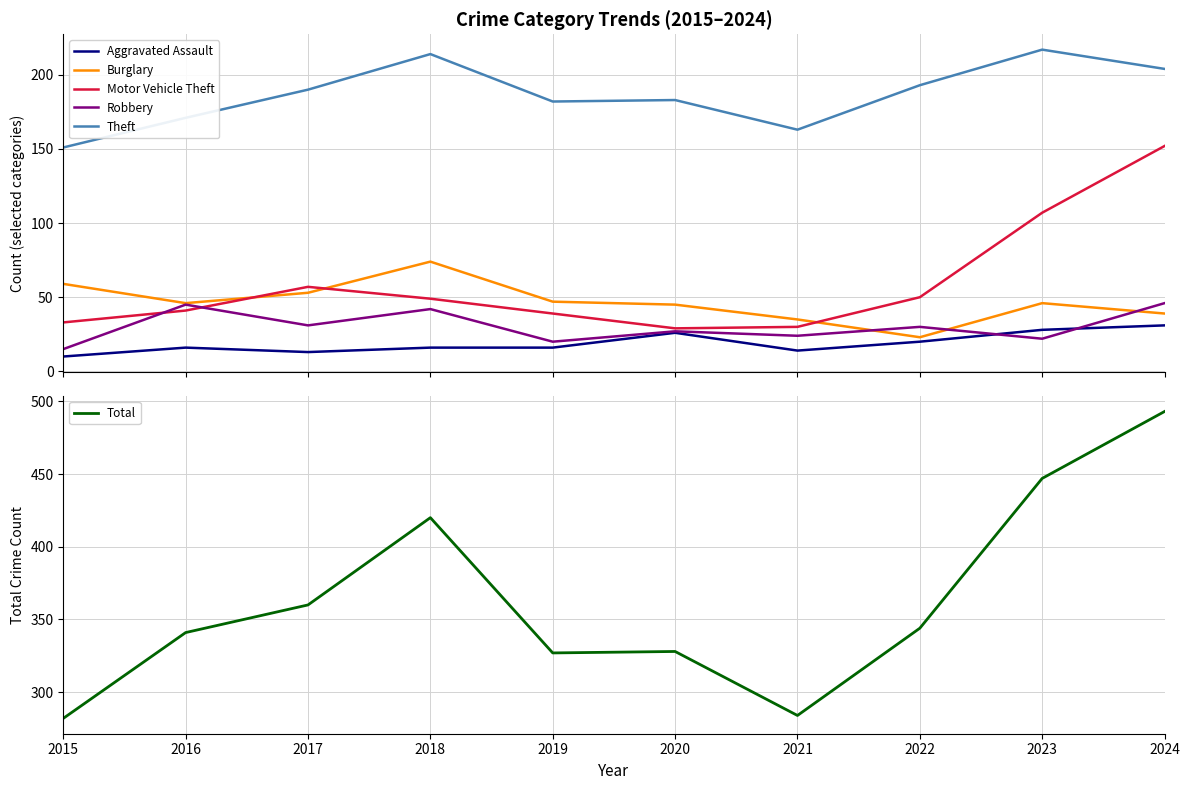

How many values in the Aggravated Assault series exceed 16?

4